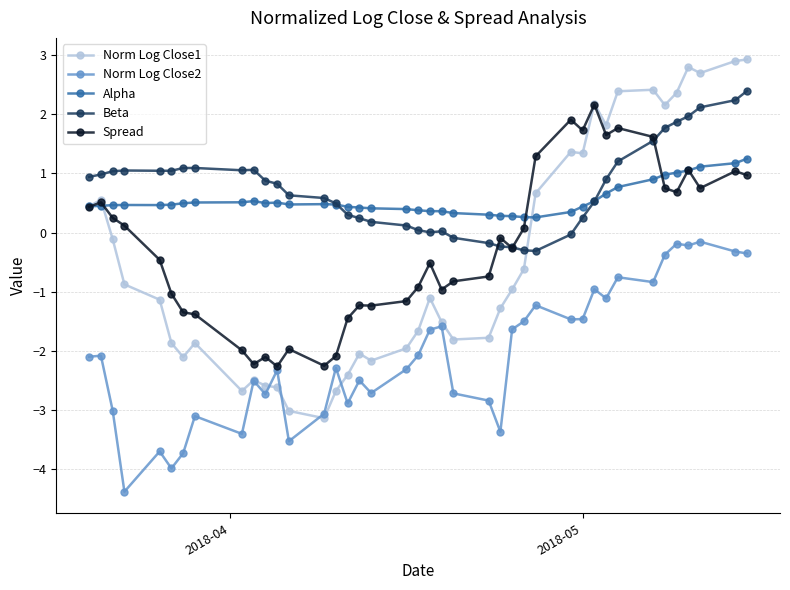

What is the value of the Alpha point at the 30th from the left?

0.4